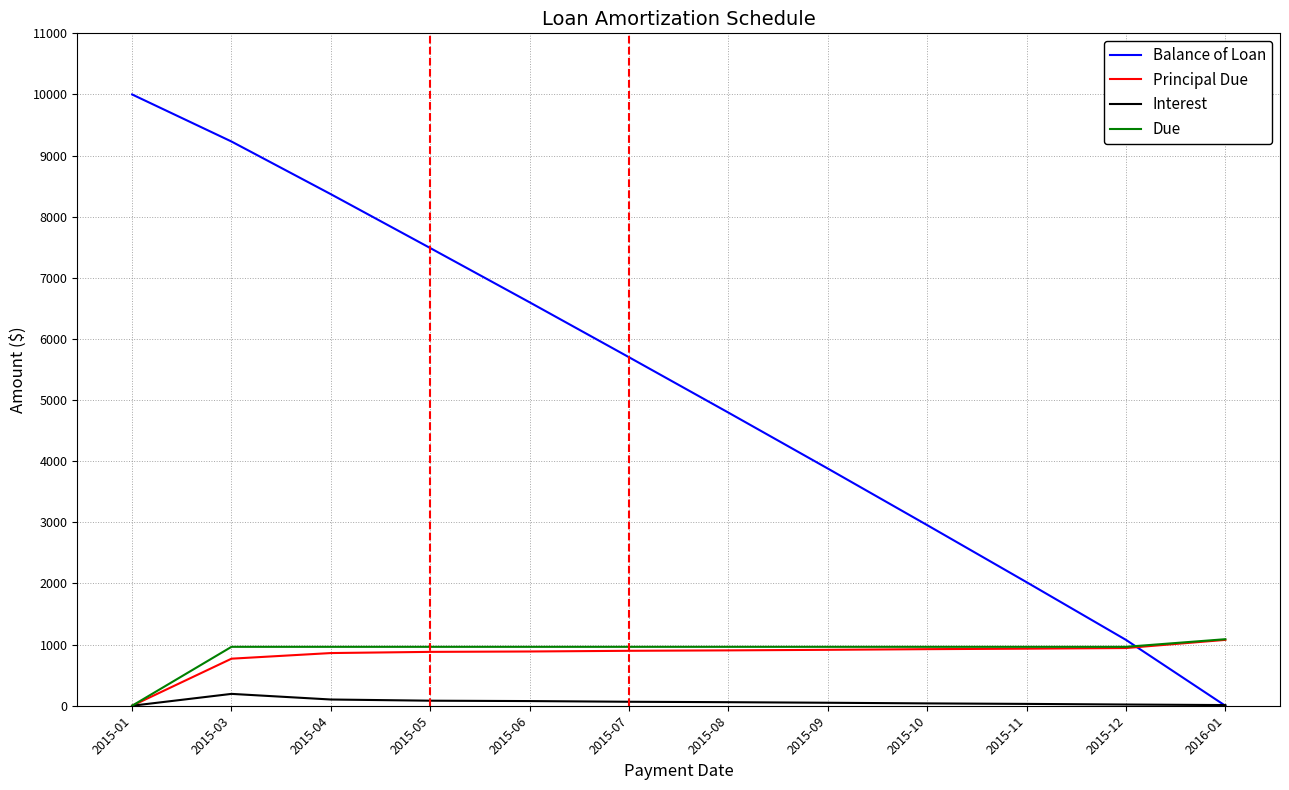

What position from the left is 2015-06?

5